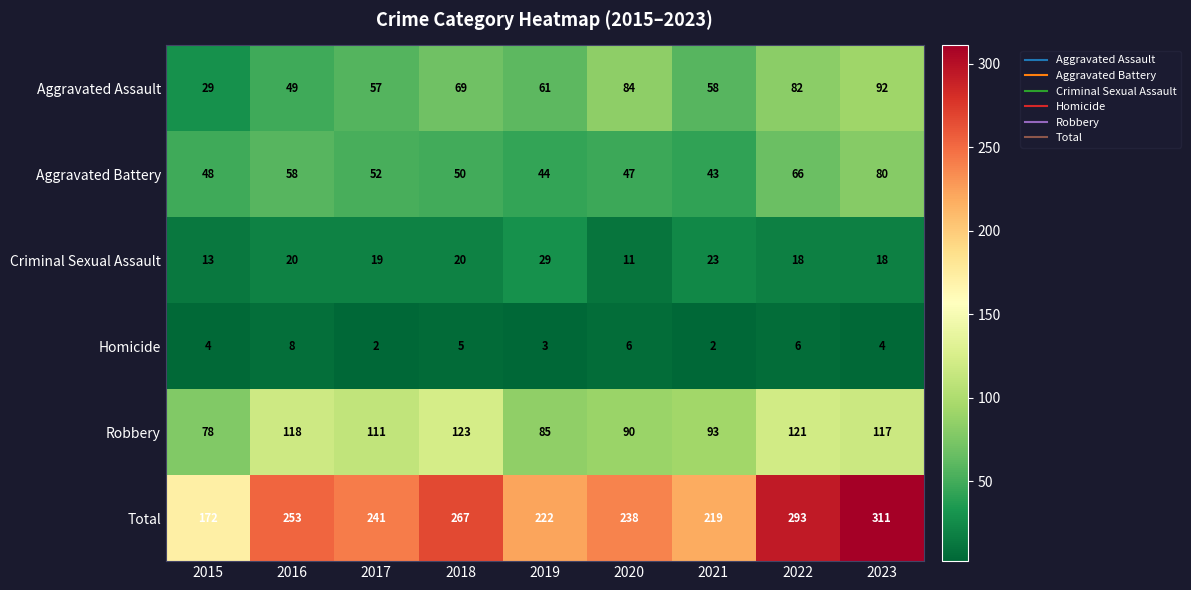

At how many categories does at least one series exceed 235?

6